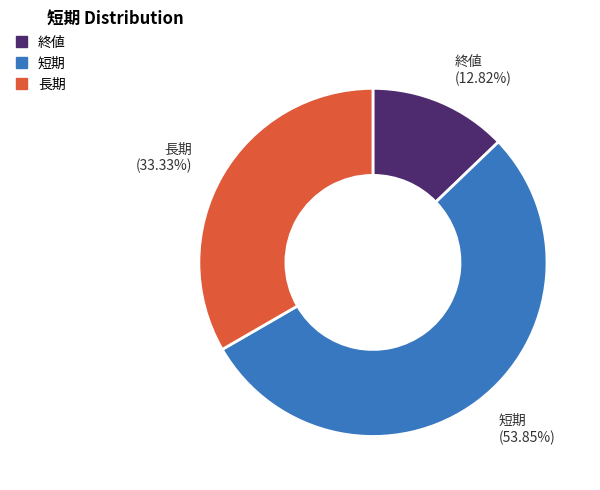

To the nearest percent, what percentage of the pie is 長期?

33%